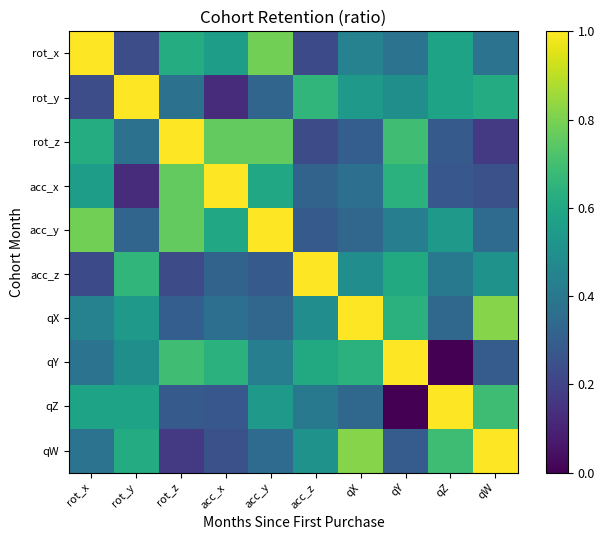

Reading right to left, transcribe all the data shown in this chart.

rot_x: qW=0.4	qZ=0.6	qY=0.4	qX=0.4	acc_z=0.2	acc_y=0.8	acc_x=0.6	rot_z=0.6	rot_y=0.2	rot_x=1.0
rot_y: qW=0.6	qZ=0.6	qY=0.5	qX=0.5	acc_z=0.7	acc_y=0.3	acc_x=0.1	rot_z=0.4	rot_y=1.0	rot_x=0.2
rot_z: qW=0.2	qZ=0.3	qY=0.7	qX=0.3	acc_z=0.2	acc_y=0.8	acc_x=0.8	rot_z=1.0	rot_y=0.4	rot_x=0.6
acc_x: qW=0.2	qZ=0.3	qY=0.6	qX=0.4	acc_z=0.3	acc_y=0.6	acc_x=1.0	rot_z=0.8	rot_y=0.1	rot_x=0.6
acc_y: qW=0.3	qZ=0.5	qY=0.4	qX=0.3	acc_z=0.3	acc_y=1.0	acc_x=0.6	rot_z=0.8	rot_y=0.3	rot_x=0.8
acc_z: qW=0.5	qZ=0.4	qY=0.6	qX=0.5	acc_z=1.0	acc_y=0.3	acc_x=0.3	rot_z=0.2	rot_y=0.7	rot_x=0.2
qX: qW=0.8	qZ=0.3	qY=0.6	qX=1.0	acc_z=0.5	acc_y=0.3	acc_x=0.4	rot_z=0.3	rot_y=0.5	rot_x=0.4
qY: qW=0.3	qZ=0.0	qY=1.0	qX=0.6	acc_z=0.6	acc_y=0.4	acc_x=0.6	rot_z=0.7	rot_y=0.5	rot_x=0.4
qZ: qW=0.7	qZ=1.0	qY=0.0	qX=0.3	acc_z=0.4	acc_y=0.5	acc_x=0.3	rot_z=0.3	rot_y=0.6	rot_x=0.6
qW: qW=1.0	qZ=0.7	qY=0.3	qX=0.8	acc_z=0.5	acc_y=0.3	acc_x=0.2	rot_z=0.2	rot_y=0.6	rot_x=0.4